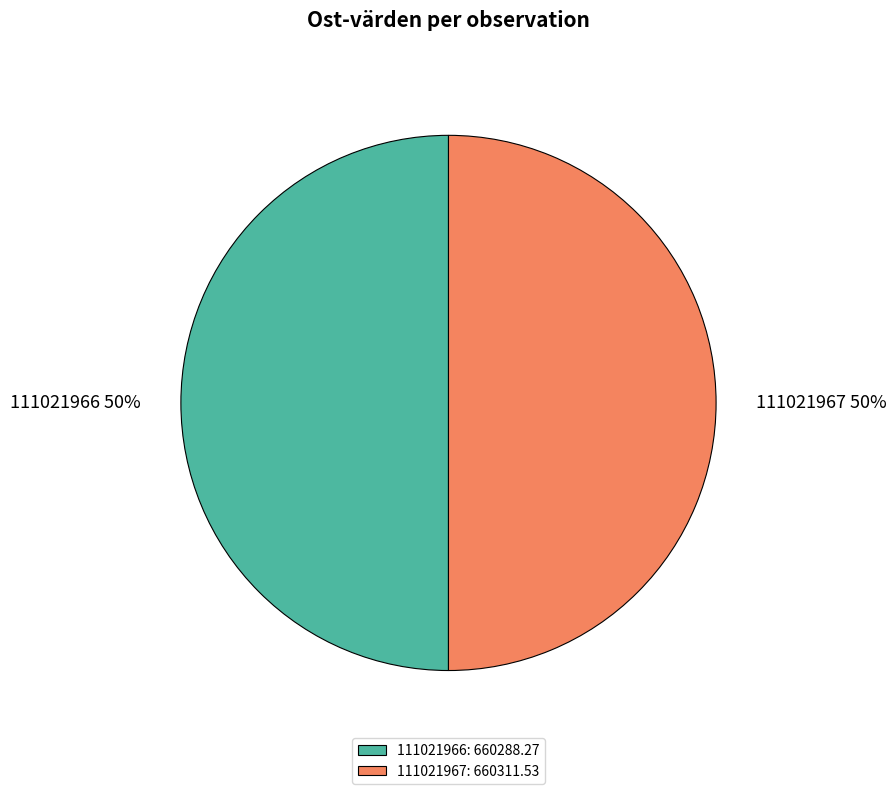

To the nearest percent, what percentage of the pie is 111021967?

50%